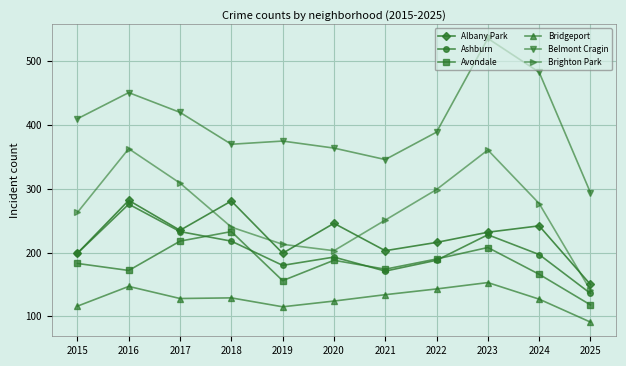

What are all the series names shown in the legend?

Albany Park, Ashburn, Avondale, Bridgeport, Belmont Cragin, Brighton Park